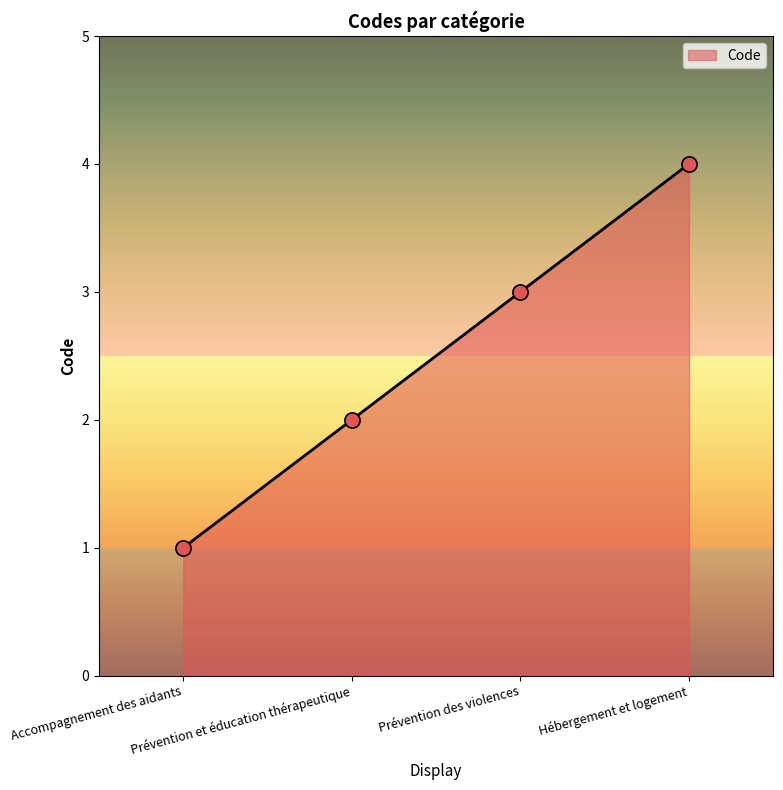

Which has a higher value, Prévention et éducation thérapeutique or Accompagnement des aidants?

Prévention et éducation thérapeutique